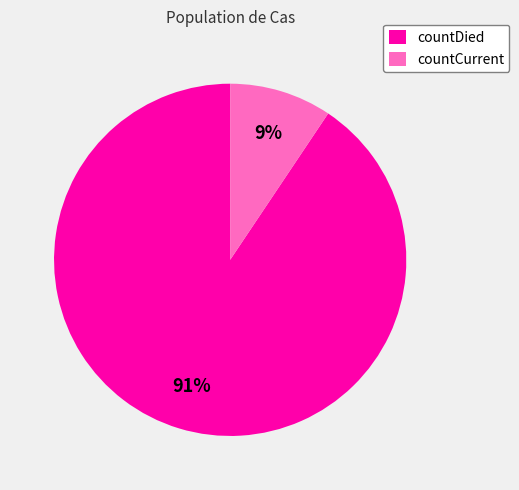

Count the number of slices in the pie.

2